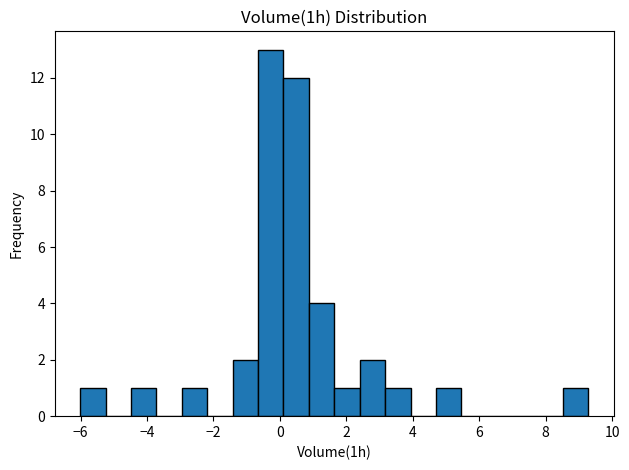

Read against the x-axis, roughly where is the centre of the tallest bar?

-0.2